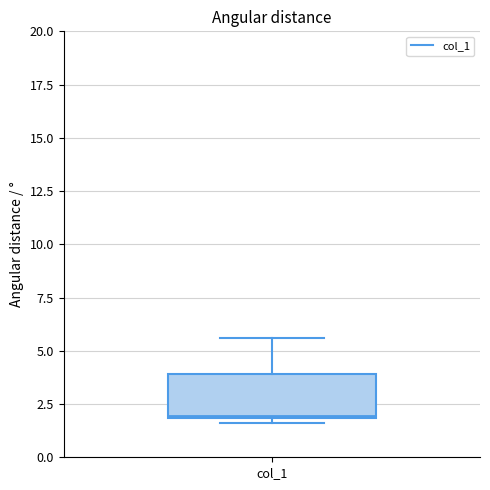

Read this box plot against the y-axis: the position of the median line, the range covered by the box, and the ends of both whiskers. The values are not printed on the chart, so give them approximately, as read against the axis.

median 2.0, box 2.0 to 4.0, whiskers 1.5 to 5.5